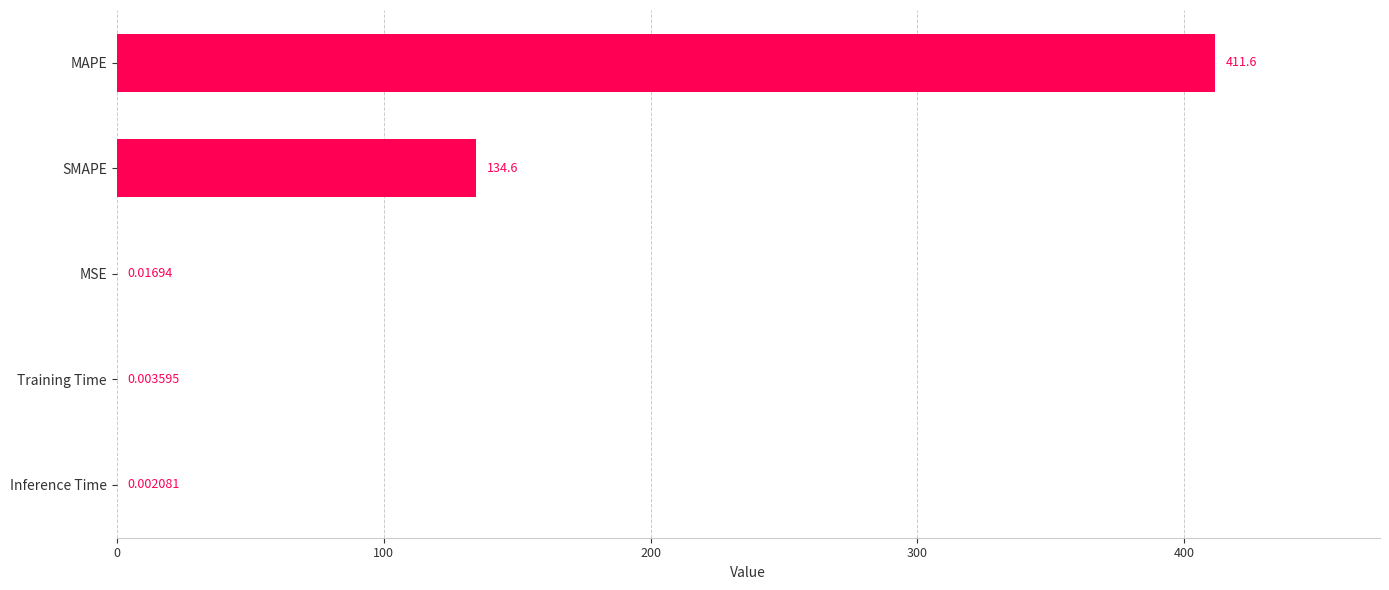

At which label is the value closest to 205?

SMAPE